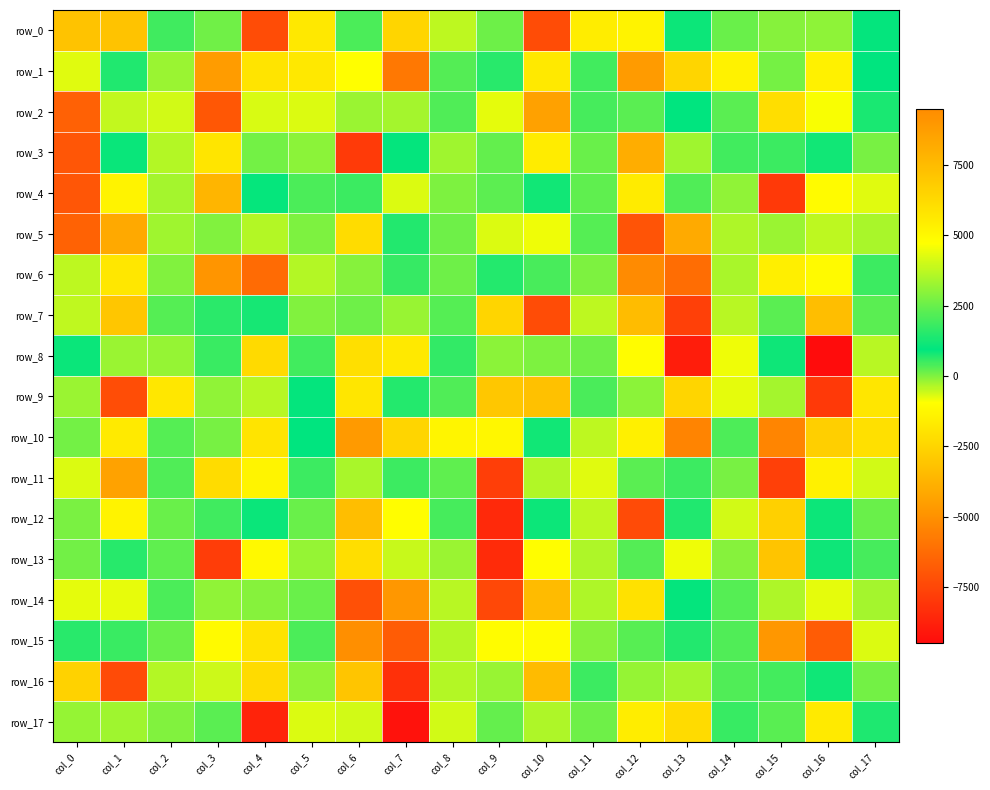

Is the value of row_14 at col_16 greater than the value of row_5 at col_2?

No